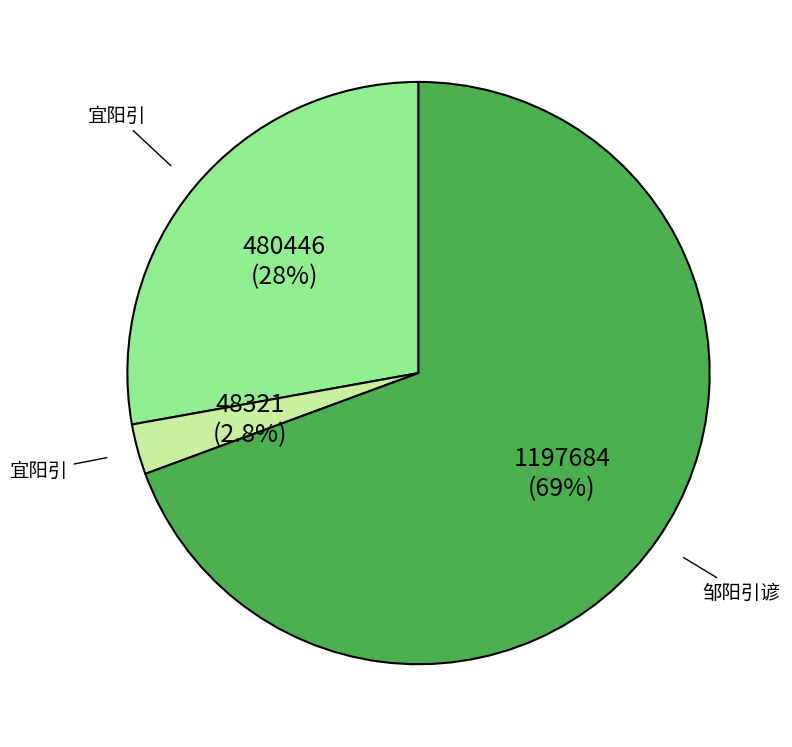

Does any single category account for the majority?

Yes